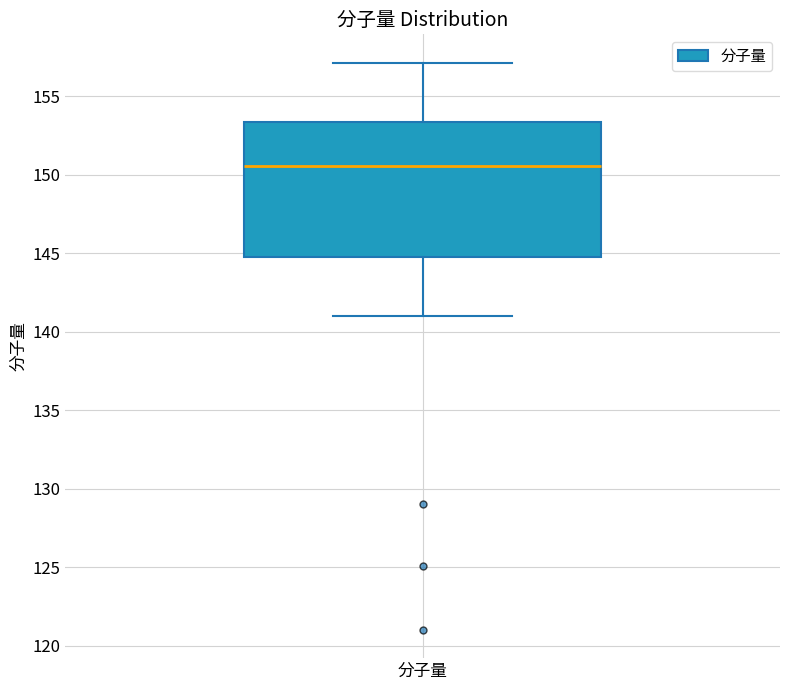

Transcribe this box plot: give where the median line is, the range the box spans, and where the two whiskers end, as read against the y-axis. The values are not printed on the chart, so give them approximately, as read against the axis.

median 150.5, box 145.0 to 153.5, whiskers 141.0 to 157.0